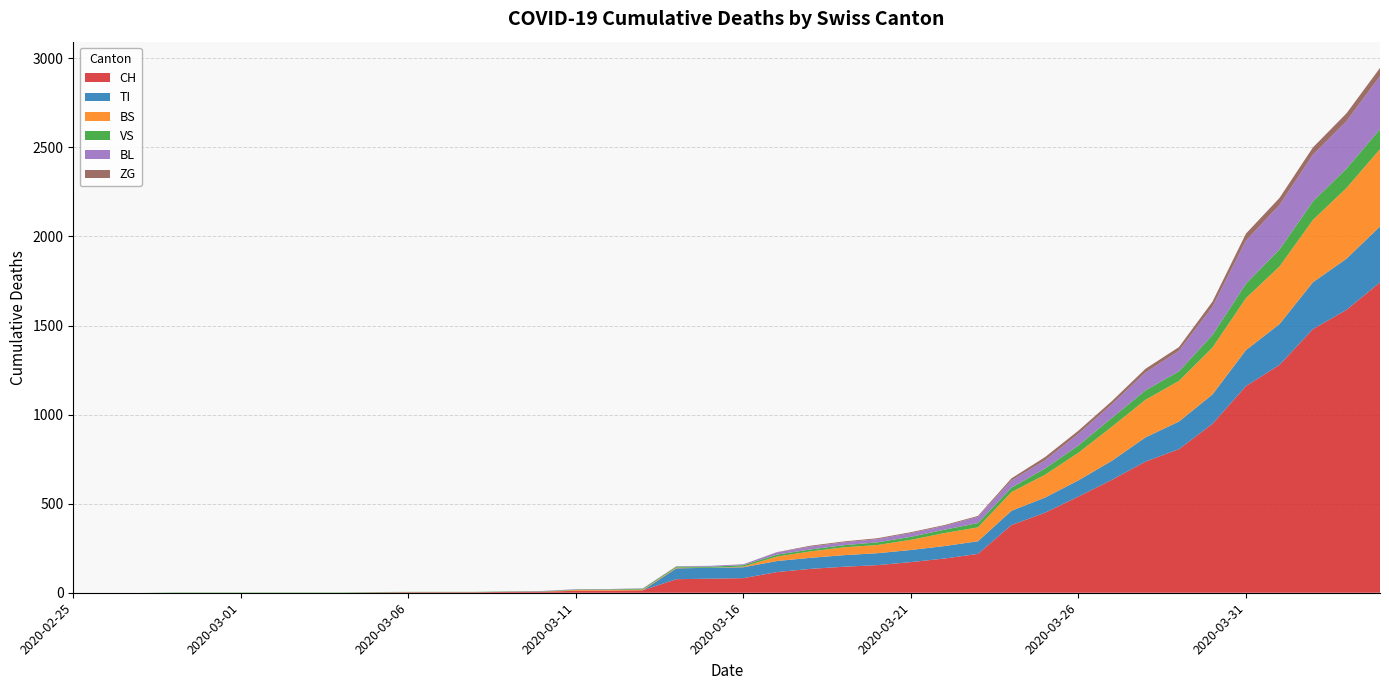

Reading right to left, what are all the values shown in this chart?

CH: 2020-04-04=1742	2020-04-03=1588	2020-04-02=1480	2020-04-01=1279	2020-03-31=1160	2020-03-30=948	2020-03-29=806	2020-03-28=736	2020-03-27=634	2020-03-26=540	2020-03-25=449	2020-03-24=380	2020-03-23=218	2020-03-22=192	2020-03-21=172	2020-03-20=155	2020-03-19=146	2020-03-18=134	2020-03-17=116	2020-03-16=82	2020-03-15=79	2020-03-14=76	2020-03-13=14	2020-03-12=12	2020-03-11=11	2020-03-10=6	2020-03-09=5	2020-03-08=3	2020-03-07=3	2020-03-06=3	2020-03-05=2	2020-03-04=0	2020-03-03=0	2020-03-02=0	2020-03-01=0	2020-02-29=0	2020-02-28=0	2020-02-27=0	2020-02-26=0	2020-02-25=0
TI: 2020-04-04=314	2020-04-03=287	2020-04-02=263	2020-04-01=229	2020-03-31=202	2020-03-30=165	2020-03-29=155	2020-03-28=136	2020-03-27=107	2020-03-26=91	2020-03-25=85	2020-03-24=80	2020-03-23=71	2020-03-22=70	2020-03-21=68	2020-03-20=67	2020-03-19=65	2020-03-18=62	2020-03-17=62	2020-03-16=61	2020-03-15=61	2020-03-14=61	2020-03-13=0	2020-03-12=0	2020-03-11=0	2020-03-10=0	2020-03-09=0	2020-03-08=0	2020-03-07=0	2020-03-06=0	2020-03-05=0	2020-03-04=0	2020-03-03=0	2020-03-02=0	2020-03-01=0	2020-02-29=0	2020-02-28=0	2020-02-27=0	2020-02-26=0	2020-02-25=0
BS: 2020-04-04=434	2020-04-03=397	2020-04-02=350	2020-04-01=323	2020-03-31=292	2020-03-30=263	2020-03-29=228	2020-03-28=211	2020-03-27=191	2020-03-26=155	2020-03-25=128	2020-03-24=105	2020-03-23=78	2020-03-22=73	2020-03-21=57	2020-03-20=46	2020-03-19=44	2020-03-18=36	2020-03-17=25	2020-03-16=4	2020-03-15=0	2020-03-14=4	2020-03-13=4	2020-03-12=4	2020-03-11=4	2020-03-10=0	2020-03-09=0	2020-03-08=0	2020-03-07=0	2020-03-06=0	2020-03-05=0	2020-03-04=0	2020-03-03=0	2020-03-02=0	2020-03-01=0	2020-02-29=0	2020-02-28=0	2020-02-27=0	2020-02-26=0	2020-02-25=0
VS: 2020-04-04=112	2020-04-03=109	2020-04-02=104	2020-04-01=96	2020-03-31=81	2020-03-30=71	2020-03-29=54	2020-03-28=53	2020-03-27=50	2020-03-26=41	2020-03-25=35	2020-03-24=25	2020-03-23=24	2020-03-22=19	2020-03-21=17	2020-03-20=15	2020-03-19=12	2020-03-18=11	2020-03-17=11	2020-03-16=8	2020-03-15=6	2020-03-14=6	2020-03-13=5	2020-03-12=3	2020-03-11=3	2020-03-10=2	2020-03-09=2	2020-03-08=2	2020-03-07=2	2020-03-06=2	2020-03-05=2	2020-03-04=2	2020-03-03=2	2020-03-02=2	2020-03-01=2	2020-02-29=2	2020-02-28=2	2020-02-27=0	2020-02-26=0	2020-02-25=0
BL: 2020-04-04=298	2020-04-03=266	2020-04-02=262	2020-04-01=249	2020-03-31=242	2020-03-30=158	2020-03-29=115	2020-03-28=100	2020-03-27=76	2020-03-26=65	2020-03-25=46	2020-03-24=40	2020-03-23=35	2020-03-22=21	2020-03-21=21	2020-03-20=18	2020-03-19=16	2020-03-18=16	2020-03-17=13	2020-03-16=5	2020-03-15=5	2020-03-14=2	2020-03-13=2	2020-03-12=2	2020-03-11=2	2020-03-10=2	2020-03-09=1	2020-03-08=0	2020-03-07=0	2020-03-06=0	2020-03-05=0	2020-03-04=0	2020-03-03=0	2020-03-02=0	2020-03-01=0	2020-02-29=0	2020-02-28=0	2020-02-27=0	2020-02-26=0	2020-02-25=0
ZG: 2020-04-04=46	2020-04-03=44	2020-04-02=41	2020-04-01=40	2020-03-31=39	2020-03-30=29	2020-03-29=21	2020-03-28=21	2020-03-27=18	2020-03-26=18	2020-03-25=18	2020-03-24=12	2020-03-23=5	2020-03-22=5	2020-03-21=5	2020-03-20=5	2020-03-19=5	2020-03-18=5	2020-03-17=1	2020-03-16=0	2020-03-15=0	2020-03-14=0	2020-03-13=0	2020-03-12=0	2020-03-11=0	2020-03-10=0	2020-03-09=0	2020-03-08=0	2020-03-07=0	2020-03-06=0	2020-03-05=0	2020-03-04=0	2020-03-03=0	2020-03-02=0	2020-03-01=0	2020-02-29=0	2020-02-28=0	2020-02-27=0	2020-02-26=0	2020-02-25=0